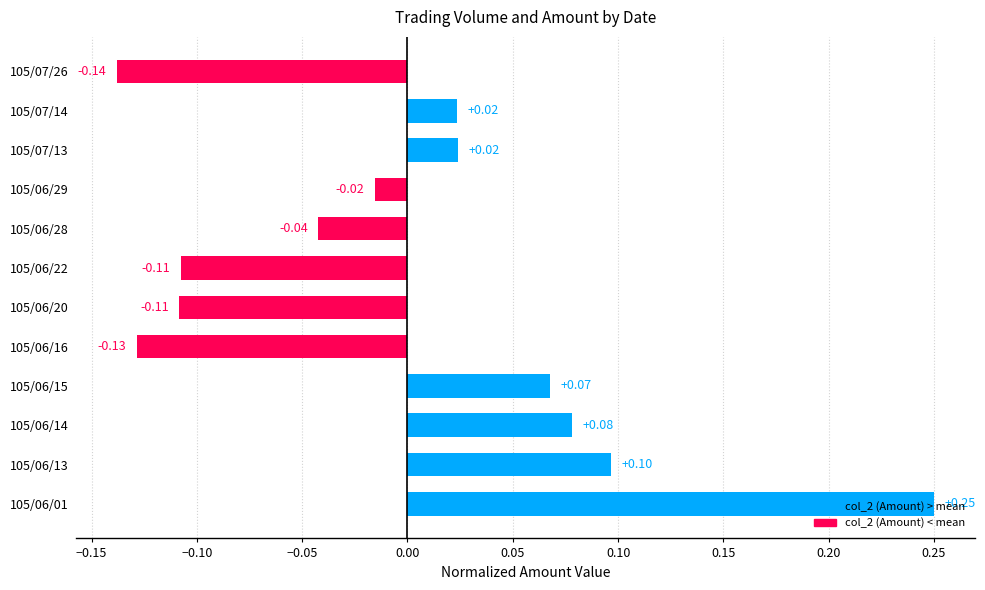

What is the difference between the maximum and minimum values?

0.4